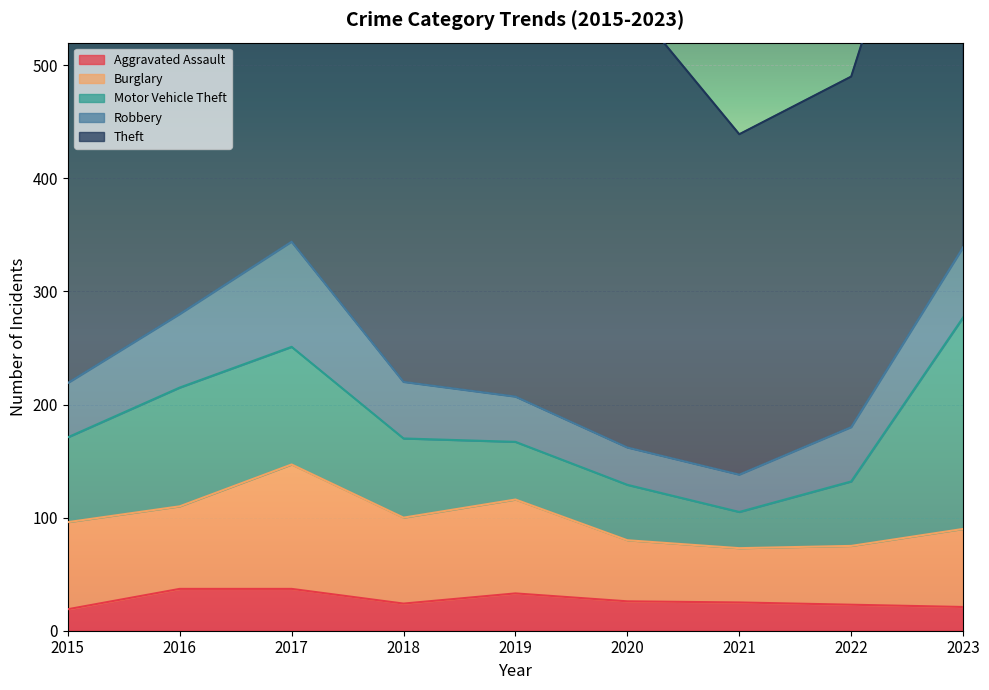

List the labels in order of Theft value, largest first.

2023, 2018, 2017, 2019, 2016, 2015, 2020, 2022, 2021